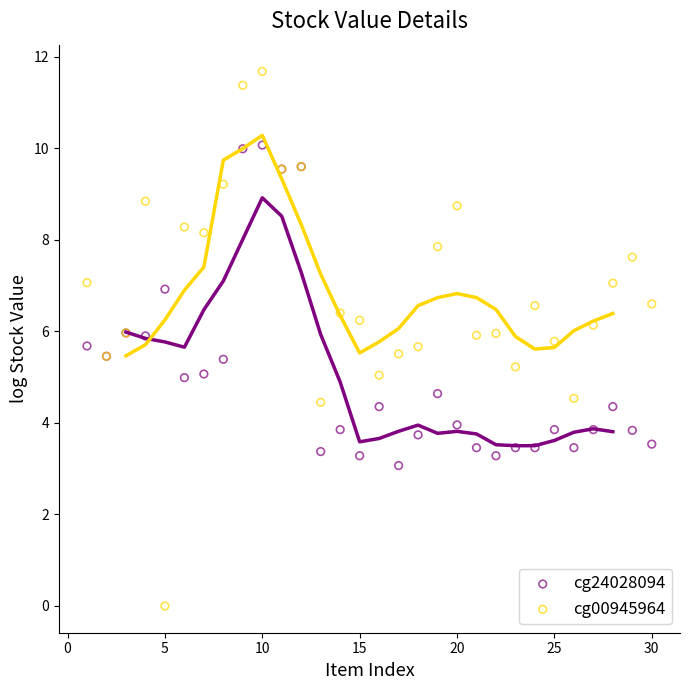

Which series reaches the minimum Y coordinate?

cg00945964